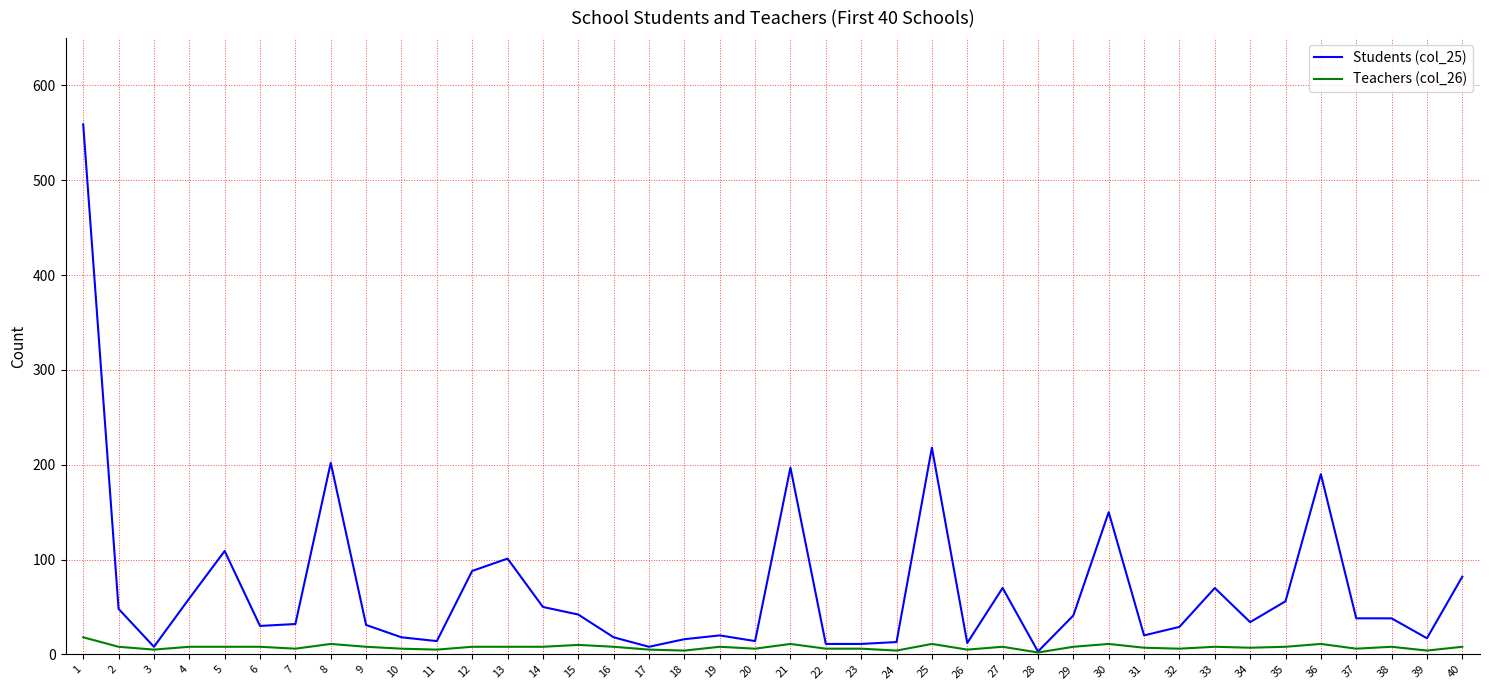

List the series in order of their peak value, highest first.

Students (col_25), Teachers (col_26)